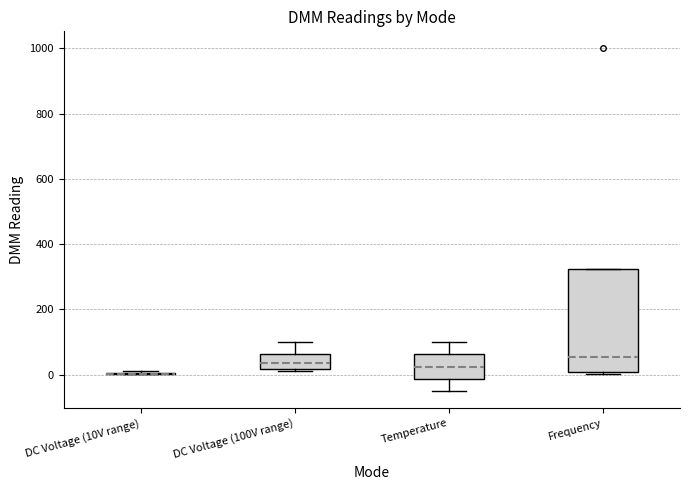

Where does the upper whisker of the box for DC Voltage (100V range) end on the y-axis? The values are not printed on the chart, so give them approximately, as read against the axis.

100